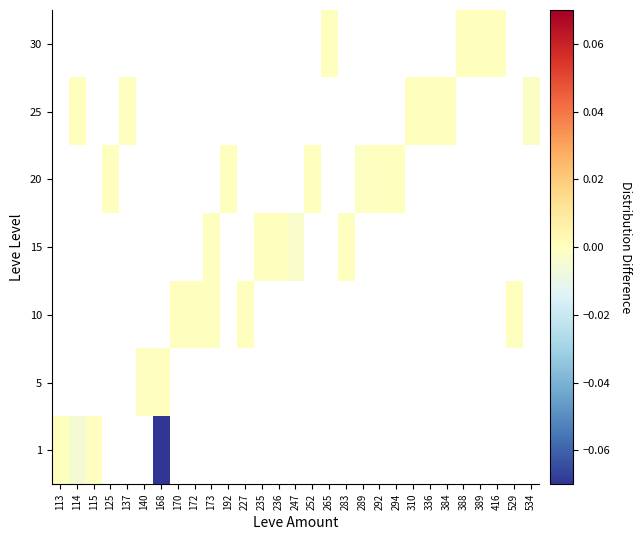

Which has a higher value, 389 or 529?

529